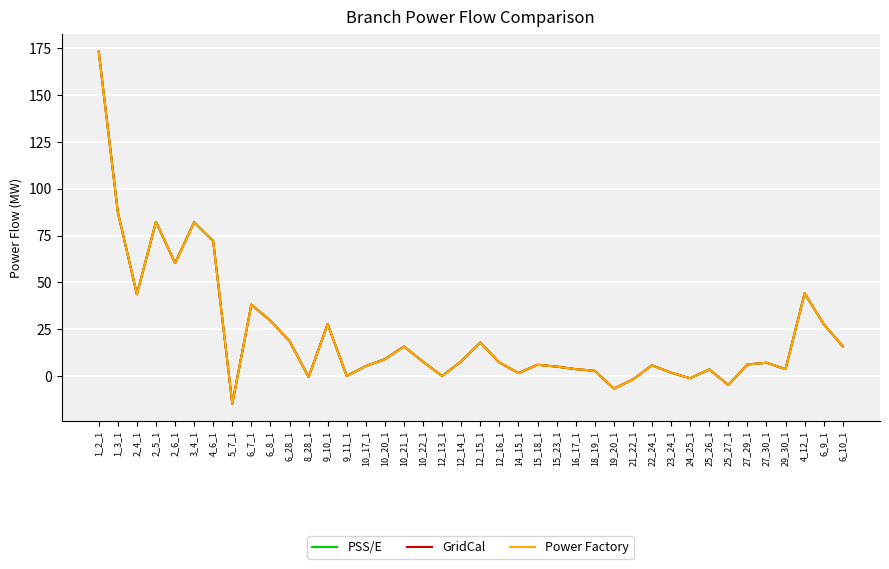

At which label does Power Factory reach its minimum?

5_7_1